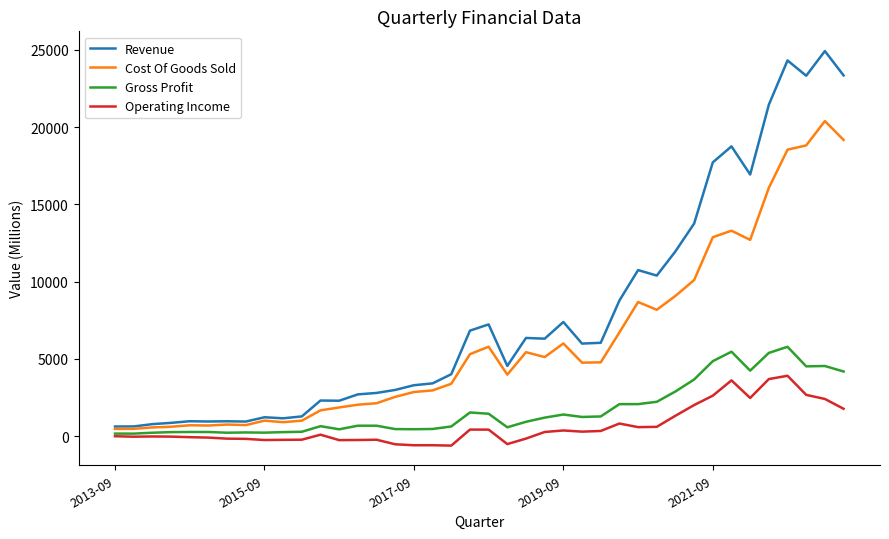

What is the highest value of the Revenue series?

24927.0